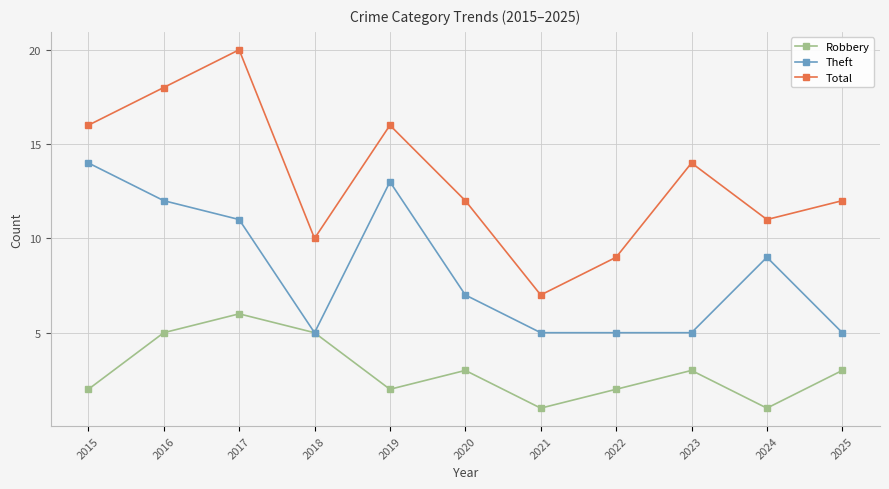

Reading right to left, list all the values displayed in this chart.

Robbery: 3	1	3	2	1	3	2	5	6	5	2
Theft: 5	9	5	5	5	7	13	5	11	12	14
Total: 12	11	14	9	7	12	16	10	20	18	16